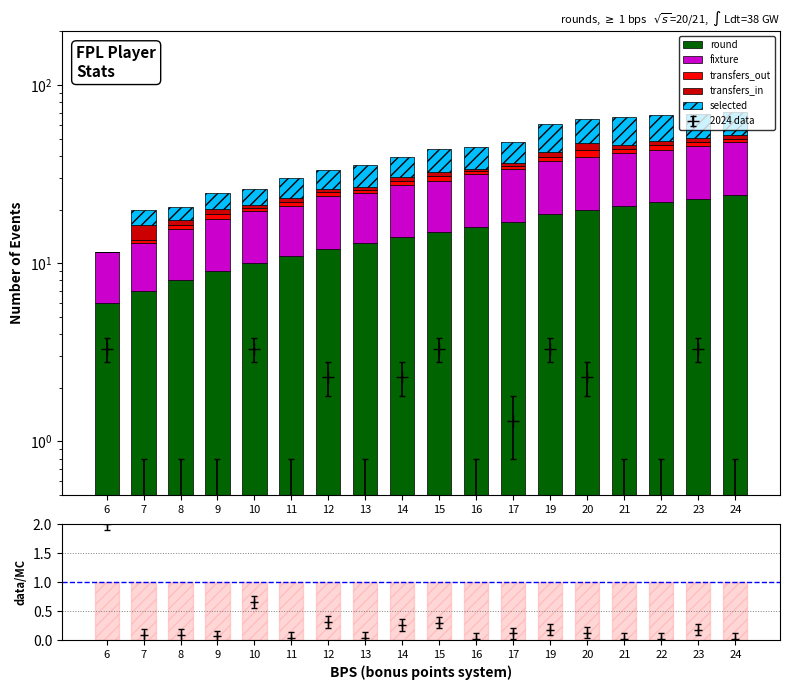

The fixture series shows 10.6 at 23. True or false?

False